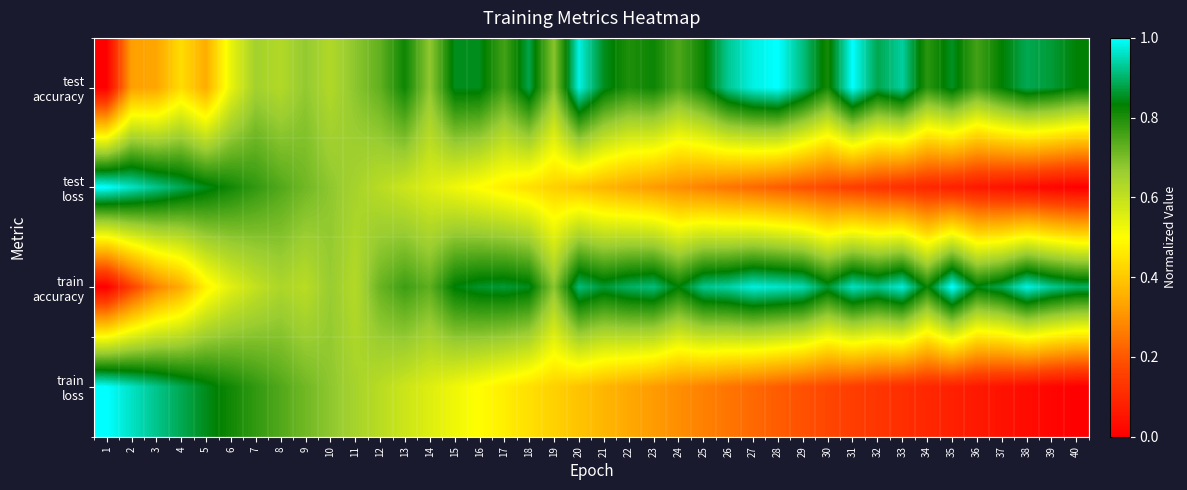

What is the total value across all series at 20?

2.7